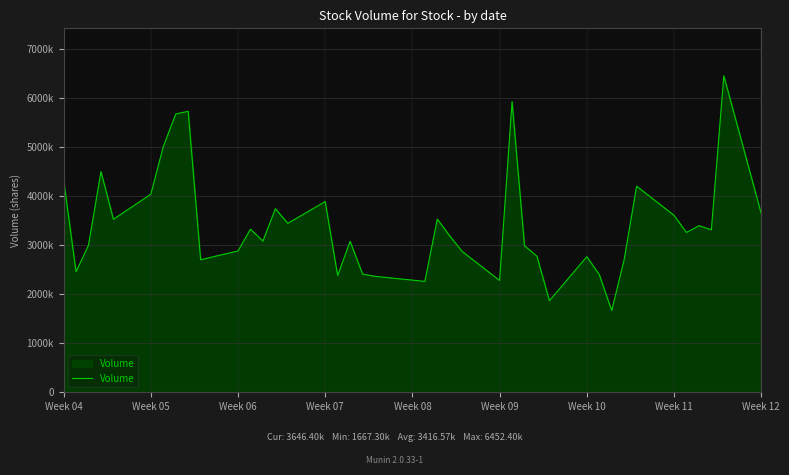

Is this an area chart (filled region under the line)?

Yes